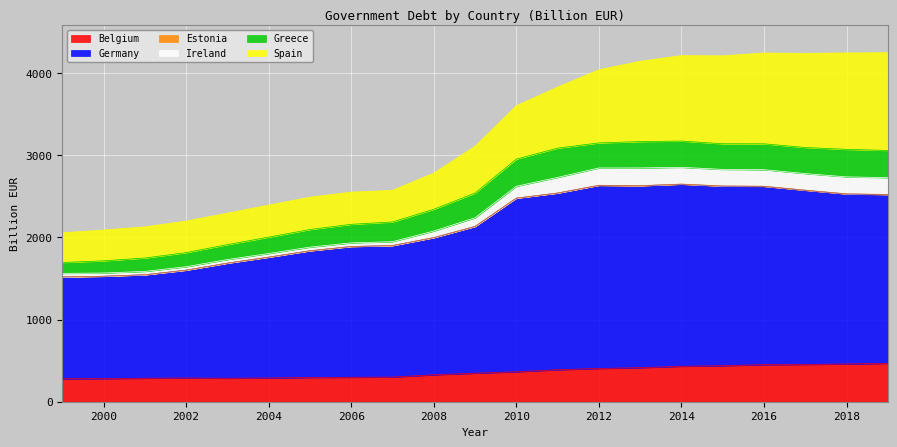

How many data points does each series have?

21